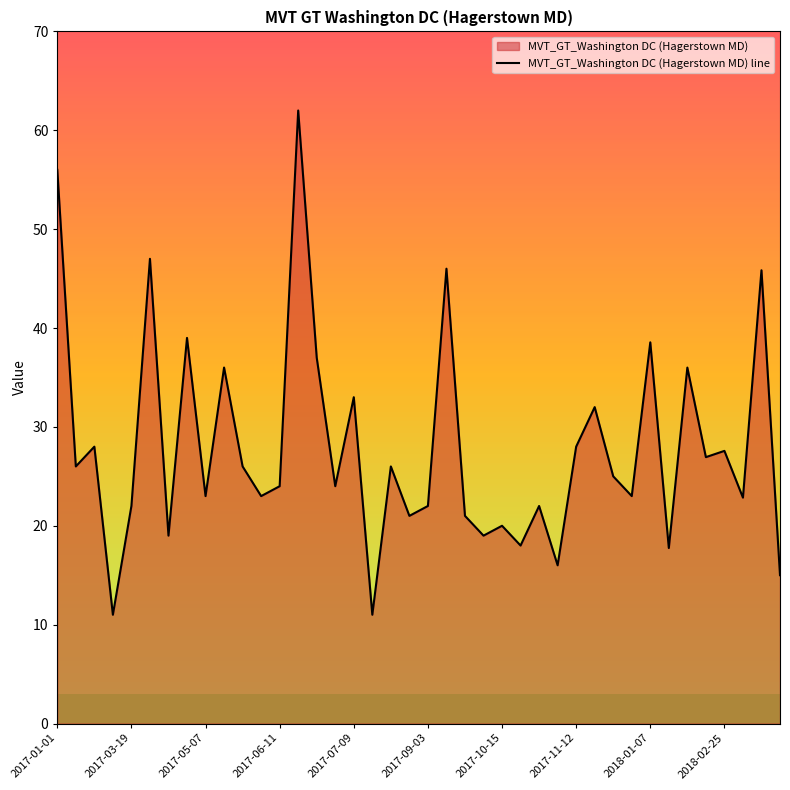

What is the maximum value shown in the chart?

62.0